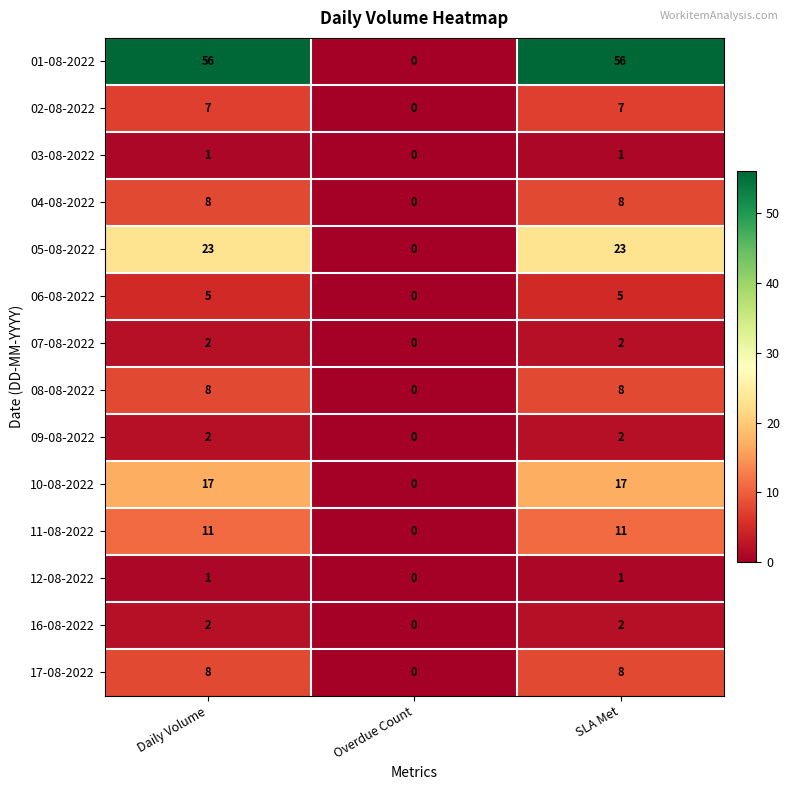

Count the number of categories in the chart.

3